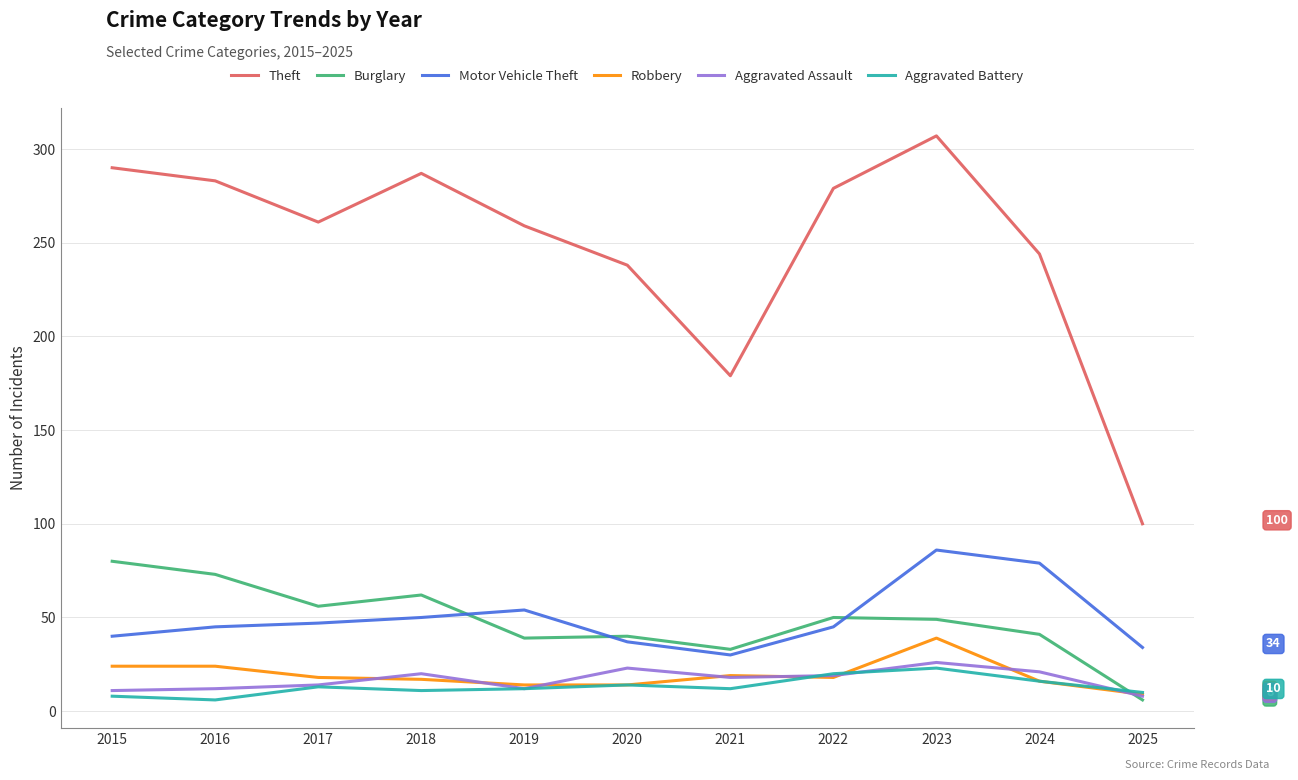

How many categories are shown in the chart?

11